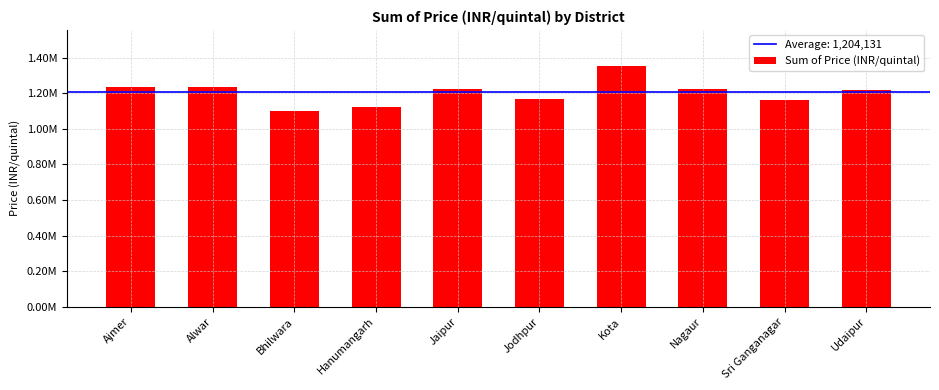

Are the bars grouped side by side (vs. stacked)?

No